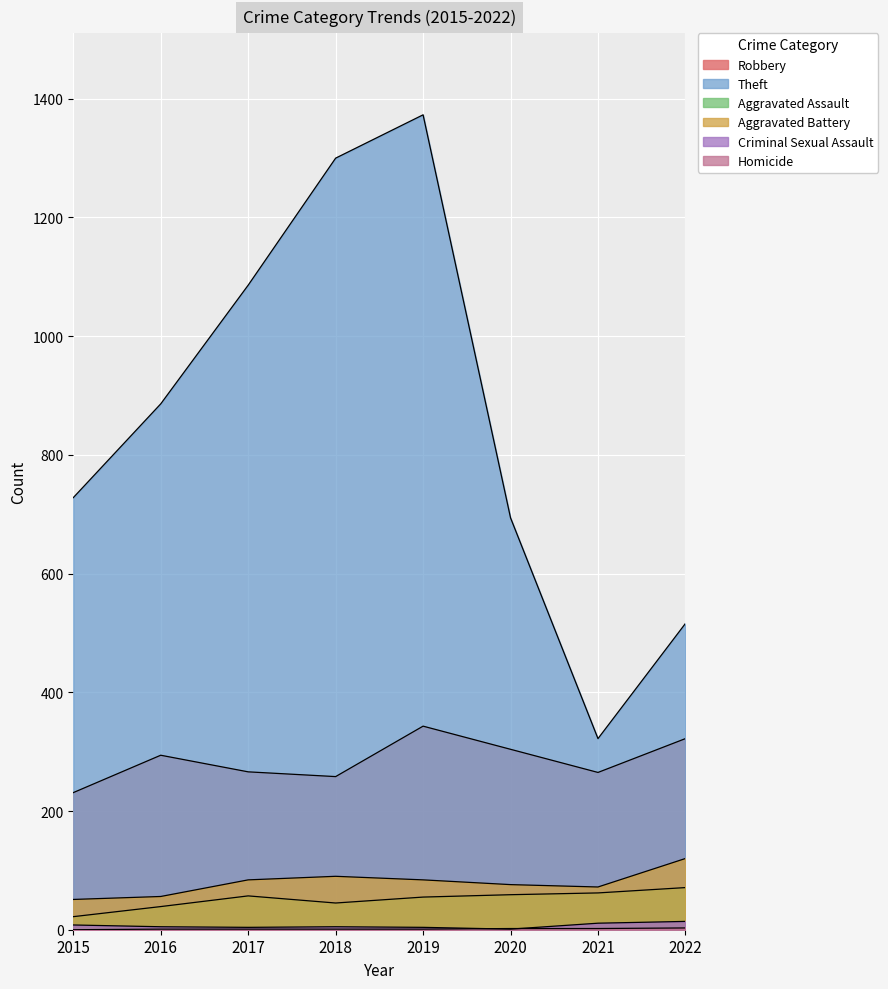

What value does the Criminal Sexual Assault series have at 2015, to the nearest 5?

10